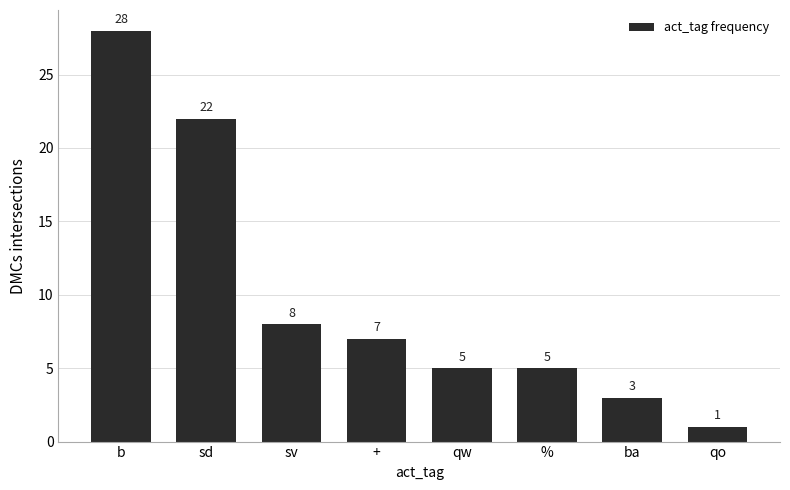

How many bars are there in total?

8